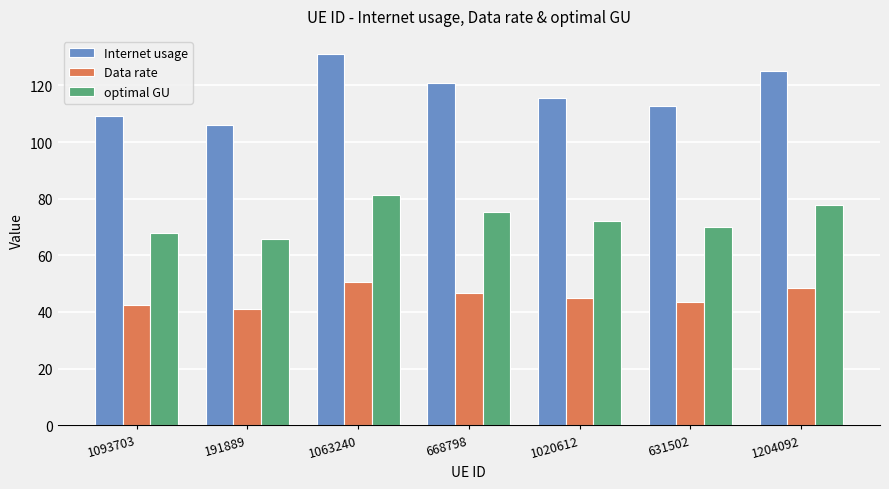

At which category does the chart reach its peak across all series?

1063240